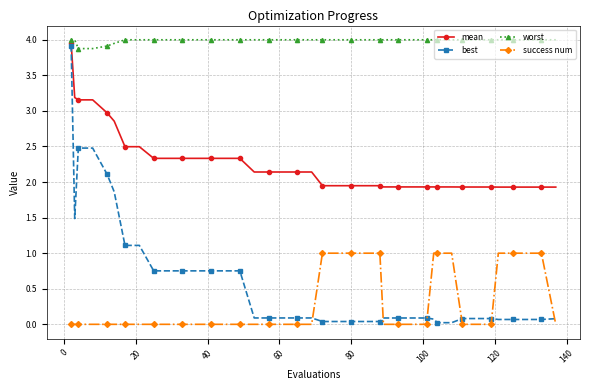

True or false: success num and worst intersect in this chart.

False